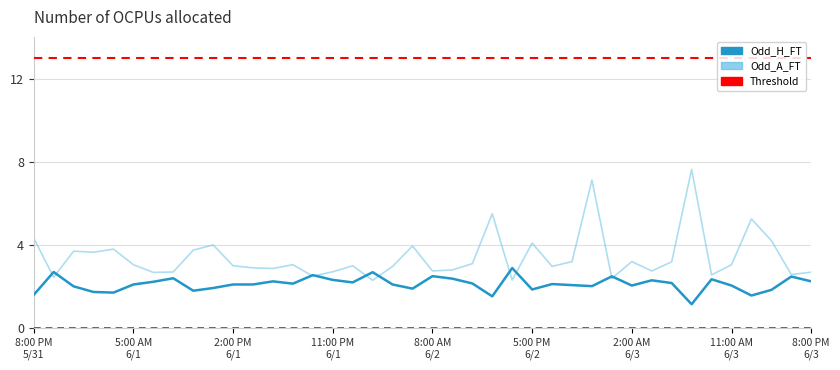

What is the value of the Odd_A_FT point at the 13th from the left?

2.9